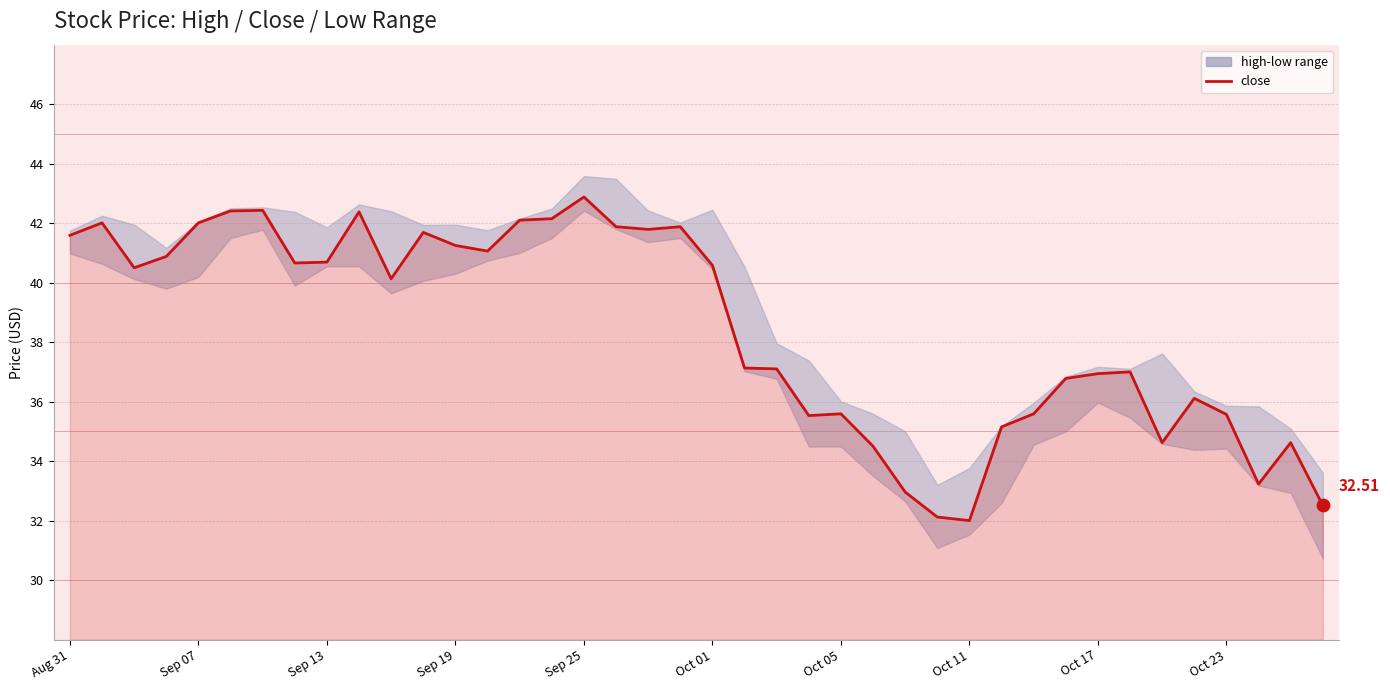

What is the ratio of the value at 16 to the value at 21?

1.2